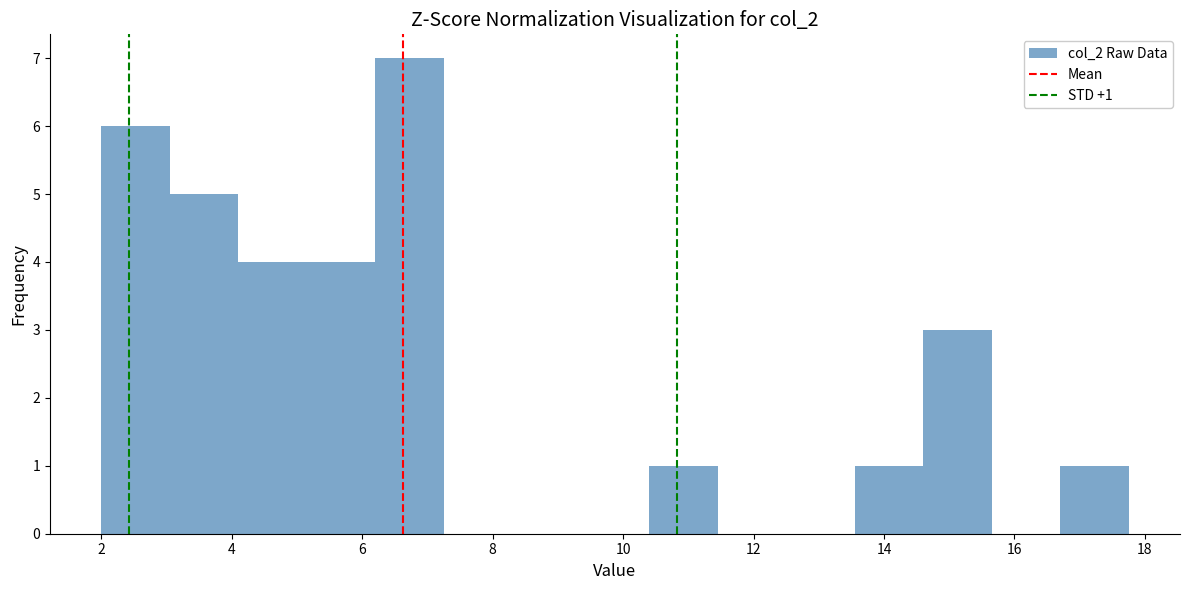

Over which range of the x-axis is the bar tallest?

6.20 to 7.25